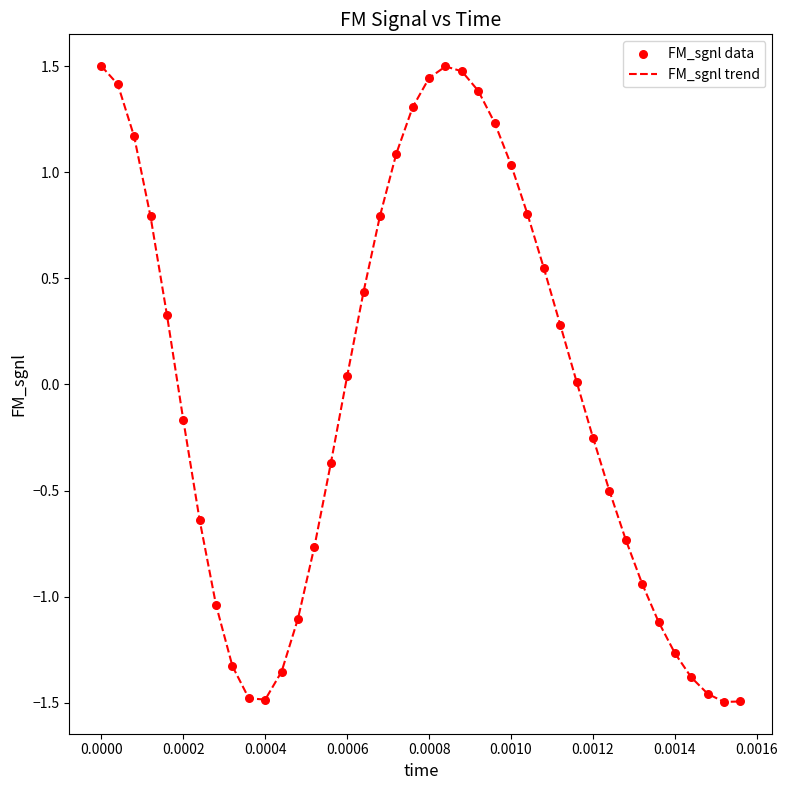

What is the maximum value shown in the chart?

1.5